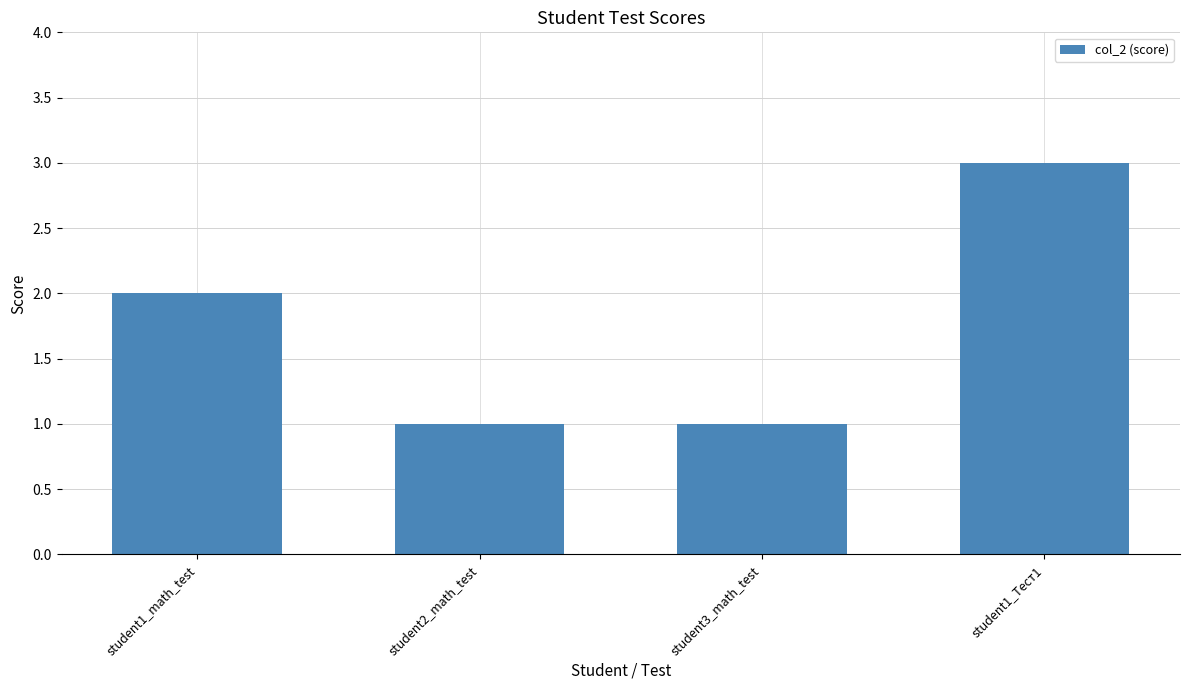

Does the chart contain stacked bars?

No